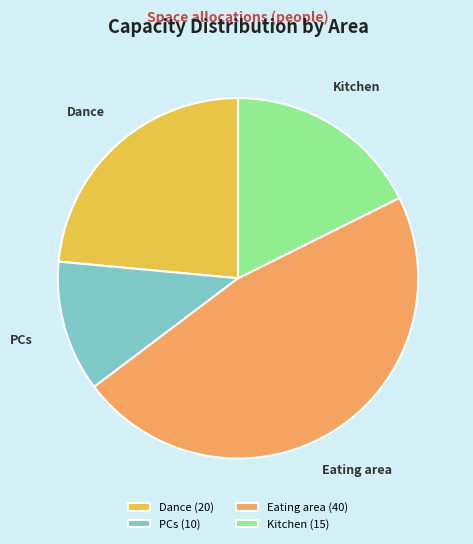

What is the ratio of the value at Dance to the value at Kitchen?

1.3